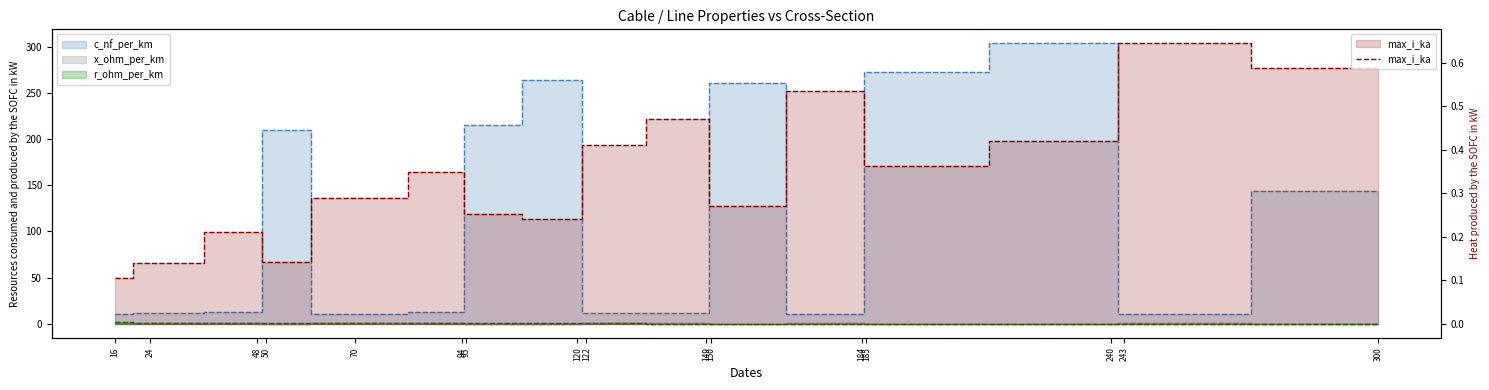

What is the total value across all series at 243?

12.1